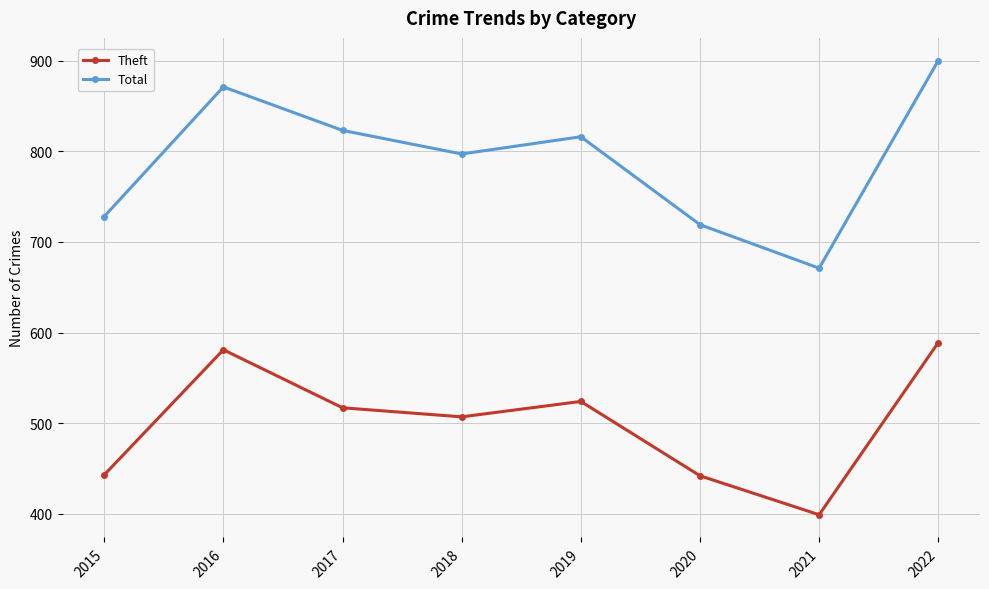

Between 2015 and 2016, which series saw the biggest shift?

Total